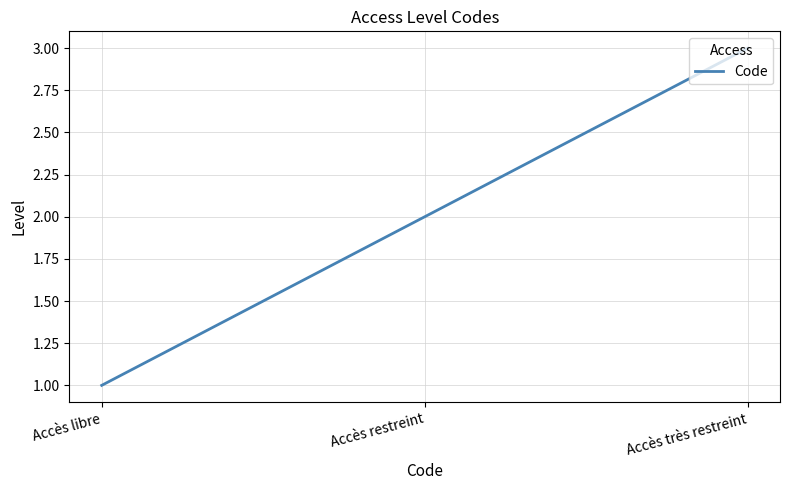

How many lines are shown in the chart?

1